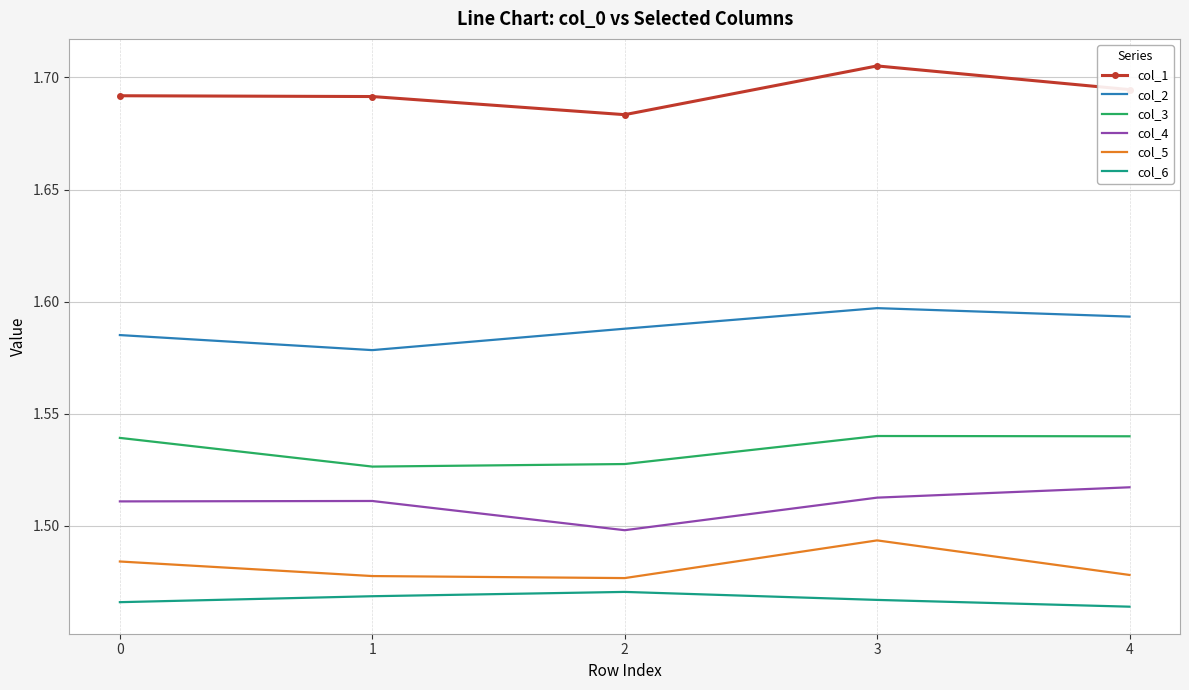

What is the spread (max minus min) of values at 2?

0.2